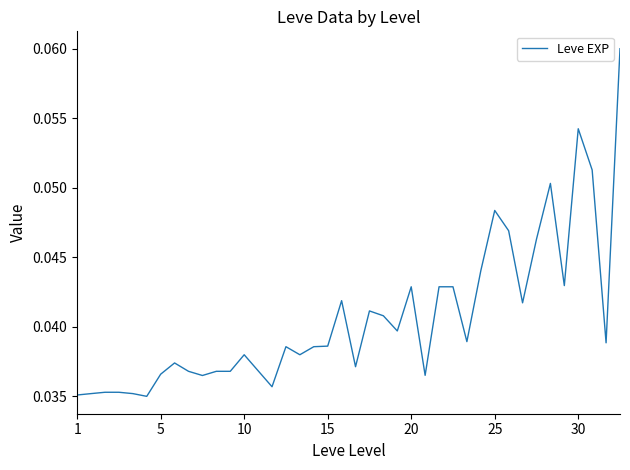

How many interior local peaks (higher than both neighbors) does the data have?

9